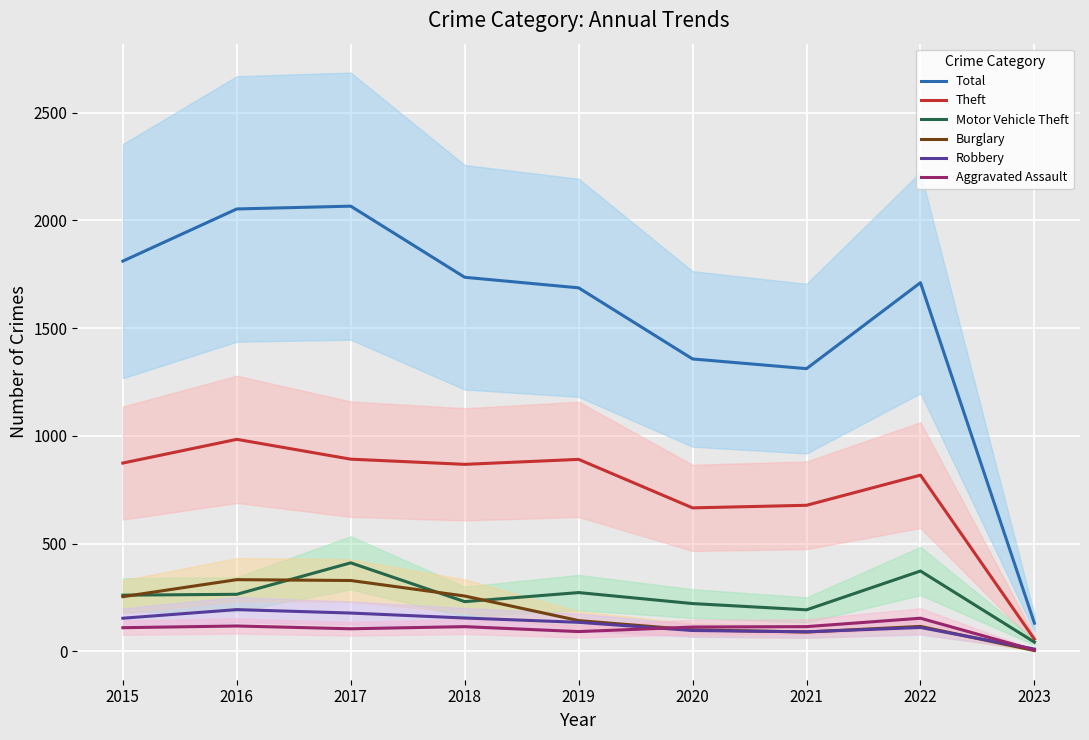

At 2019, list the series in order from largest to smallest.

Total, Theft, Motor Vehicle Theft, Burglary, Robbery, Aggravated Assault